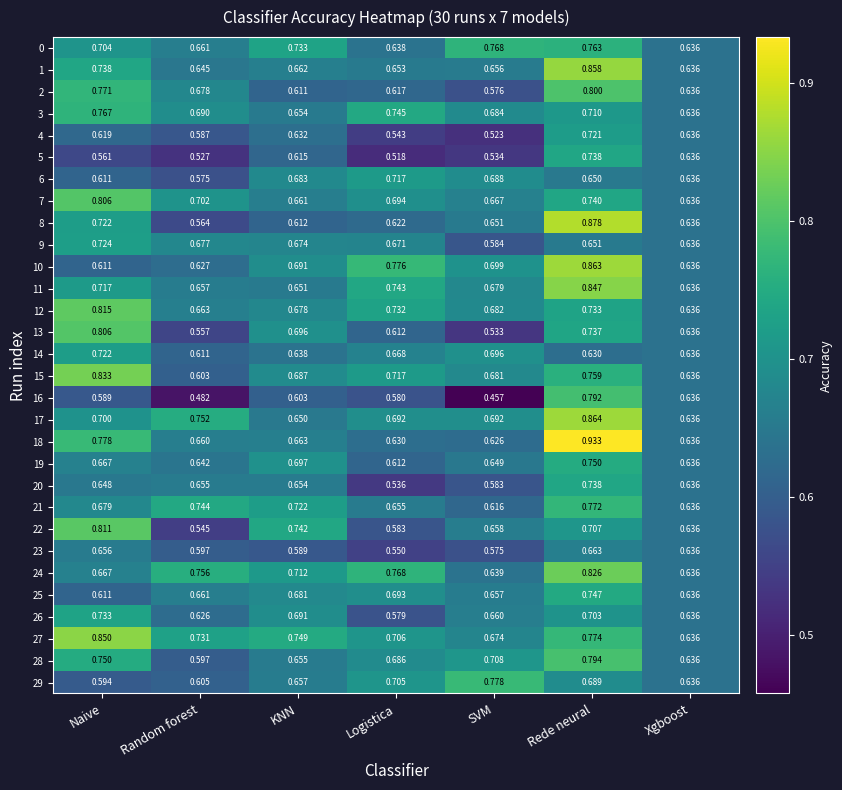

Which category has the lowest value across all series?

SVM